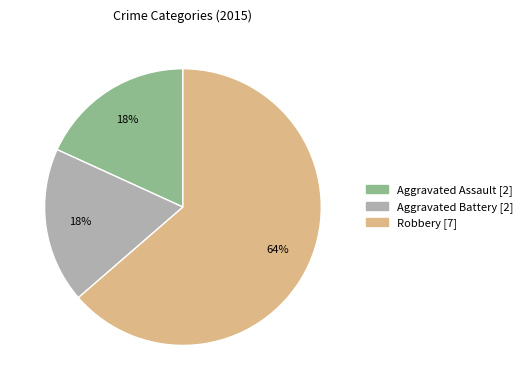

Count the number of slices in the pie.

3